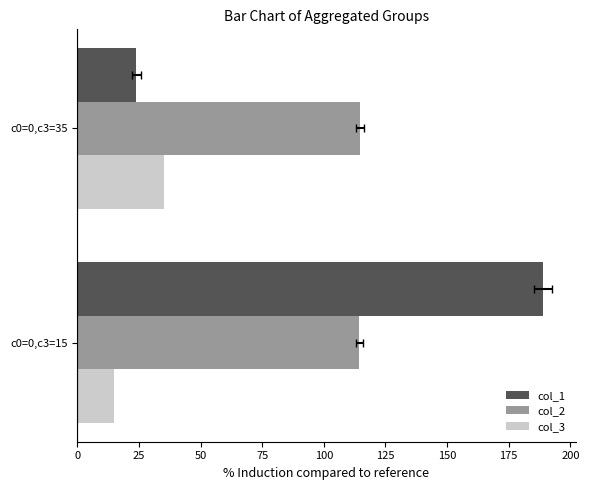

How many data points does each series have?

2